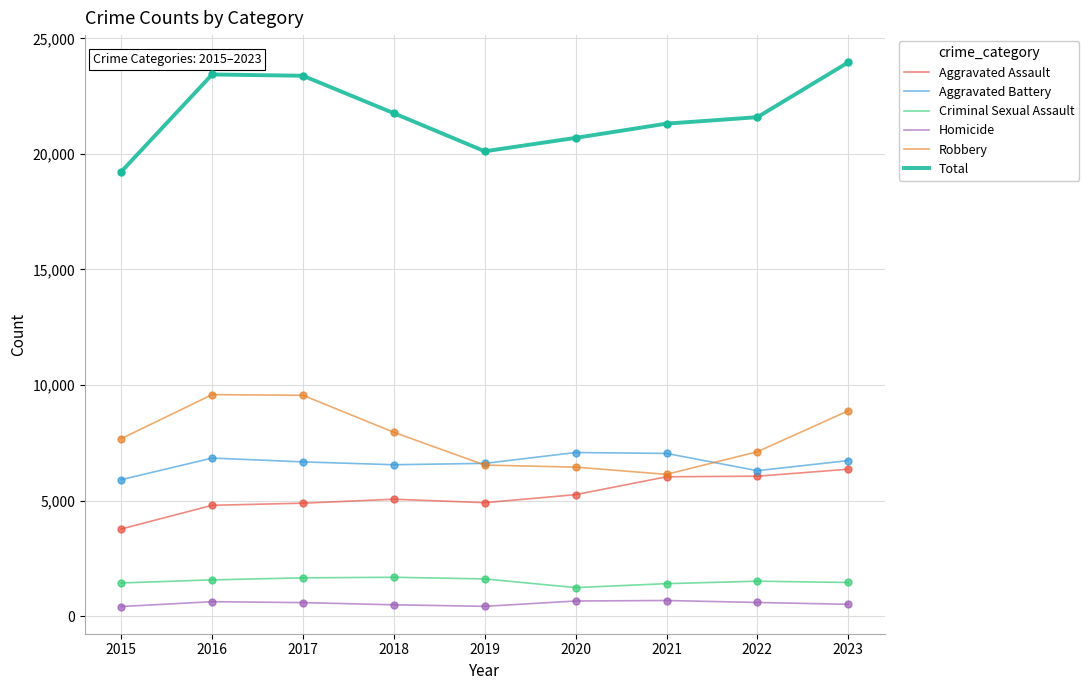

Which series has the largest total across all categories?

Total